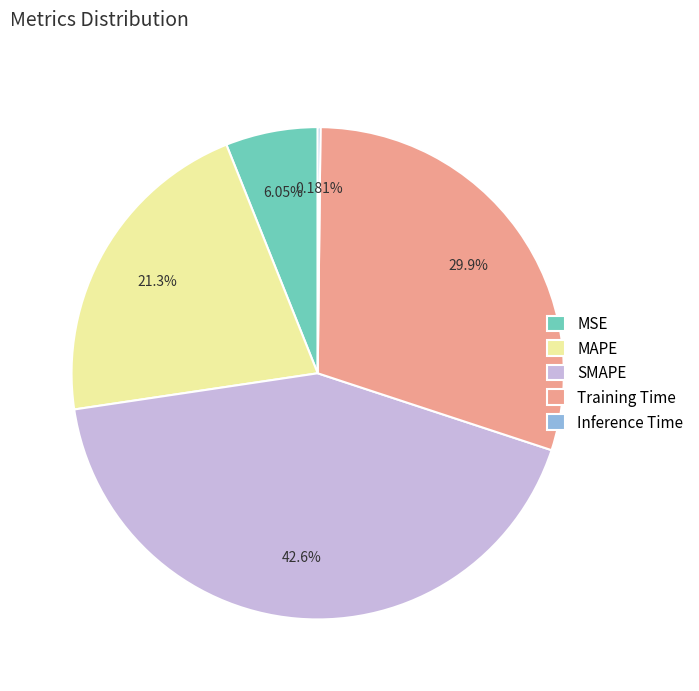

To the nearest percent, what portion does MAPE represent?

21%